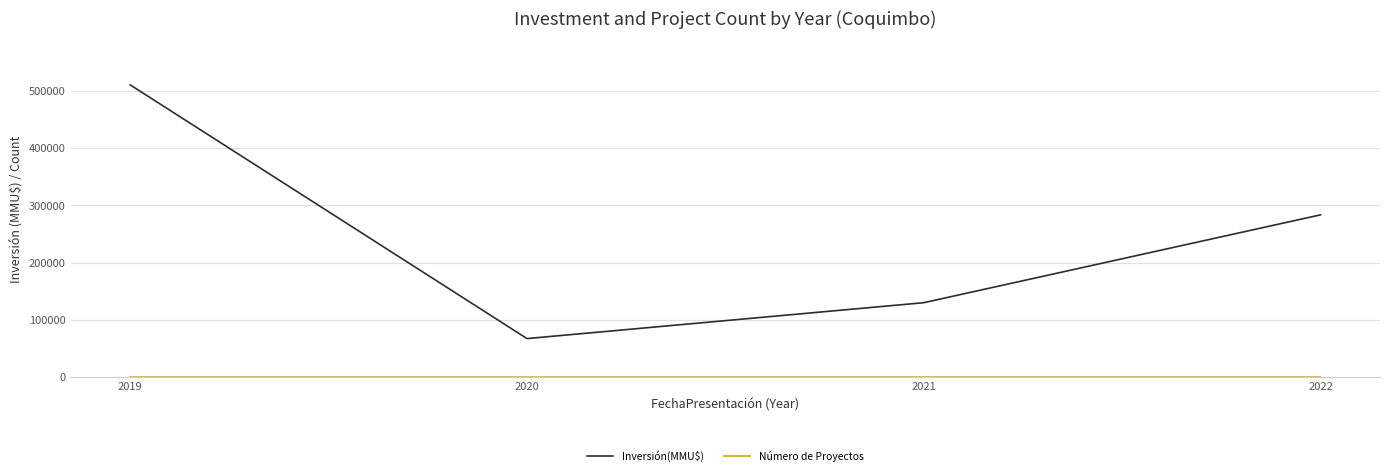

In Inversión(MMU$), how many points are lower than both neighbors (excluding endpoints)?

1